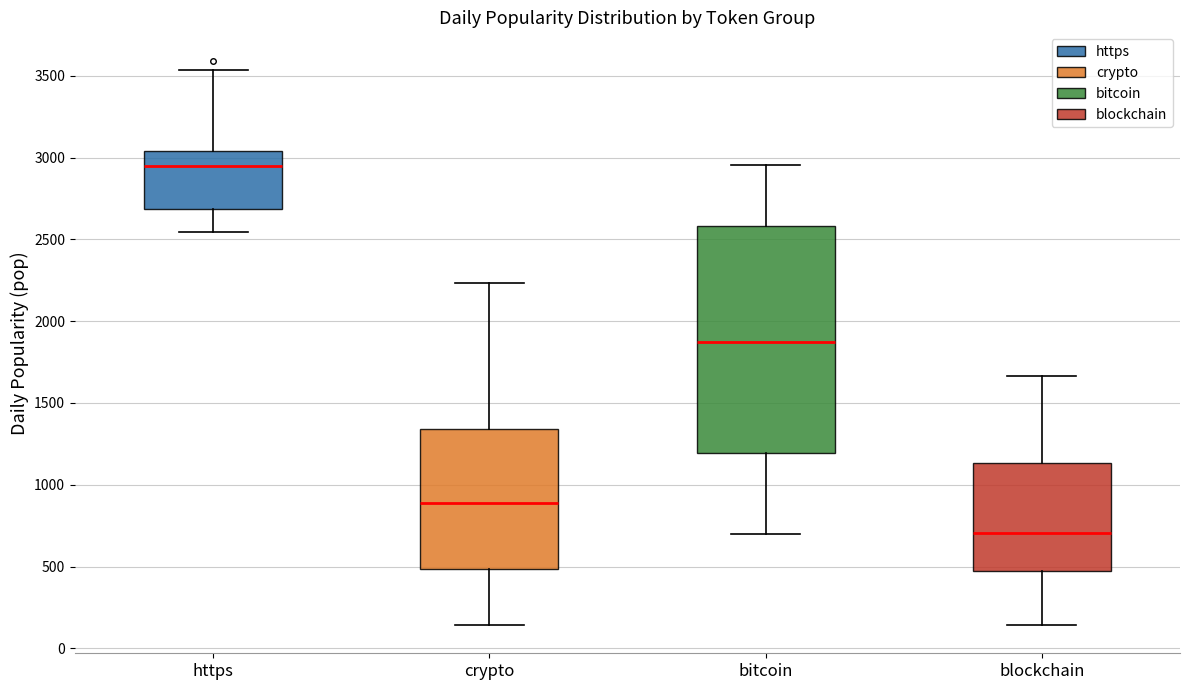

Reading left to right, read every box against the y-axis: the position of its median line, the range the box covers, and the ends of its whiskers. The values are not printed on the chart, so give them approximately, as read against the axis.

https: median 2950, box 2700 to 3050, whiskers 2550 to 3550
crypto: median 900, box 500 to 1350, whiskers 150 to 2250
bitcoin: median 1850, box 1200 to 2600, whiskers 700 to 2950
blockchain: median 700, box 500 to 1150, whiskers 150 to 1650